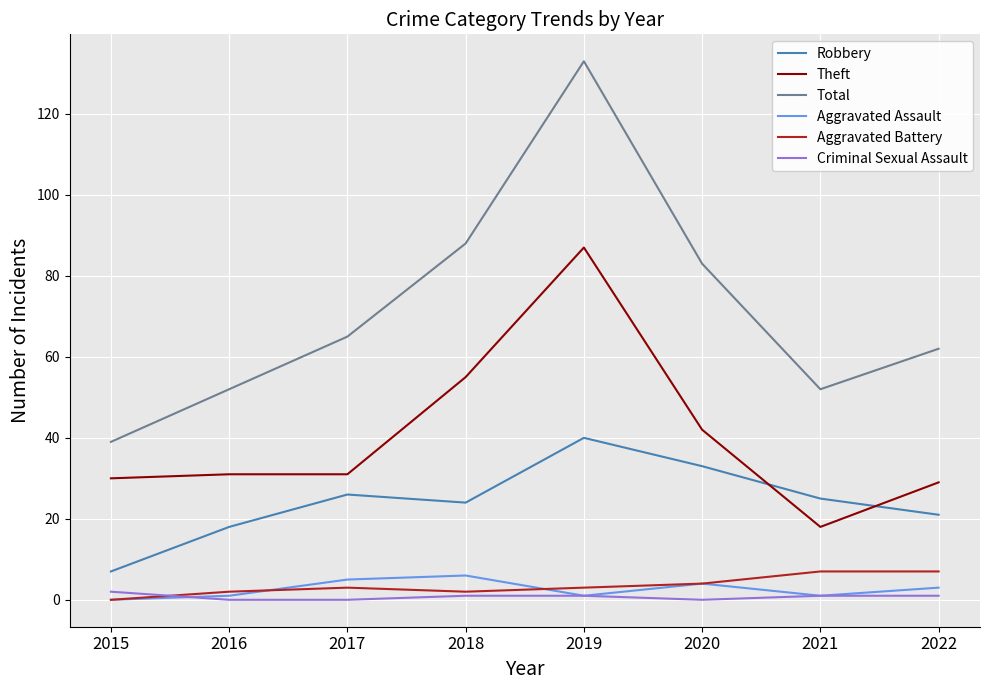

What is the average value of the Criminal Sexual Assault series?

1